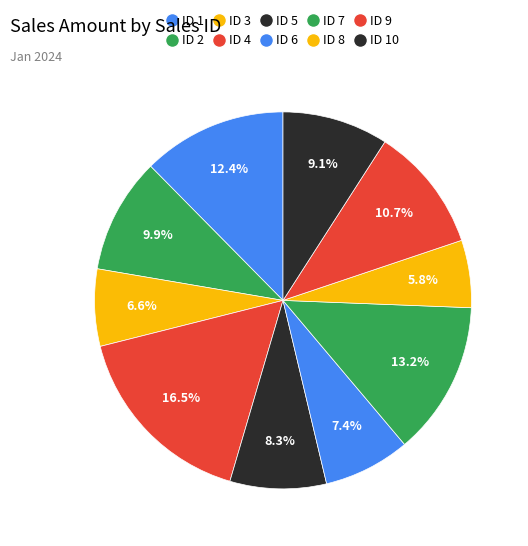

How many slices are in this pie chart?

10